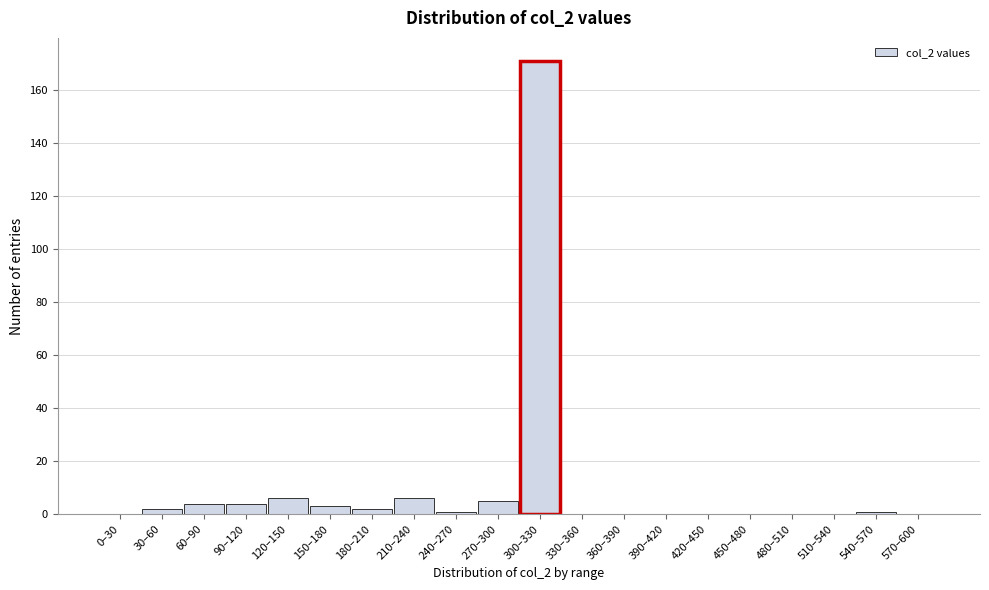

Reading left to right, what are all the values shown in this chart?

0–30=0	30–60=2	60–90=4	90–120=4	120–150=6	150–180=3	180–210=2	210–240=6	240–270=1	270–300=5	300–330=171	330–360=0	360–390=0	390–420=0	420–450=0	450–480=0	480–510=0	510–540=0	540–570=1	570–600=0